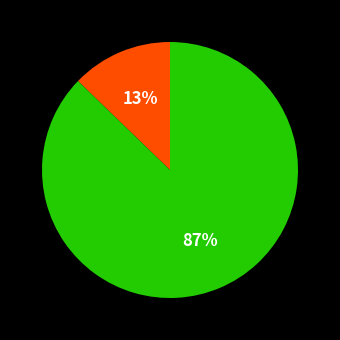

To the nearest percent, what is the difference between the largest and smallest slice percentages?

74%